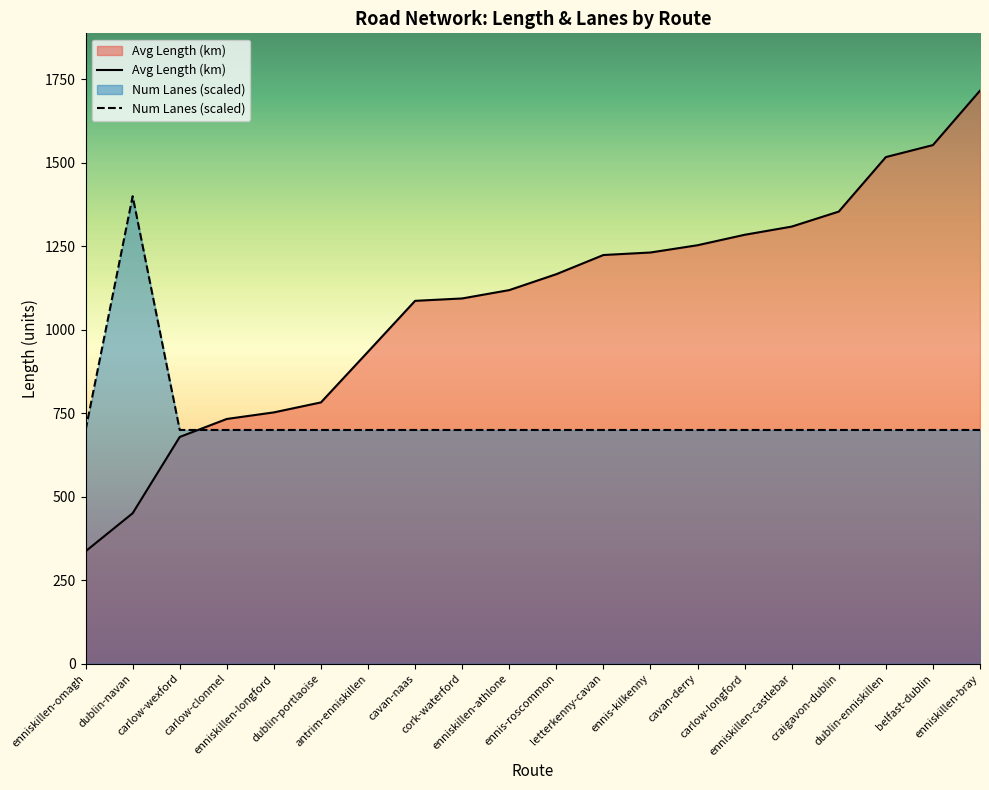

Is the value of Num Lanes at enniskillen-longford greater than the value of Avg Length (km) at letterkenny-cavan?

No